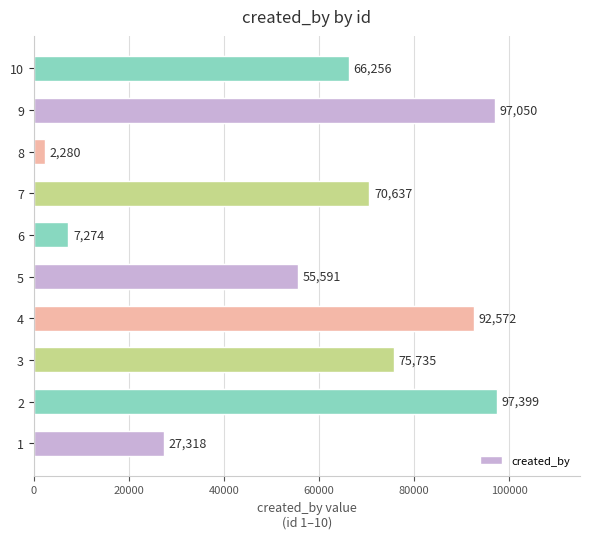

What position from the left is 100000?

6